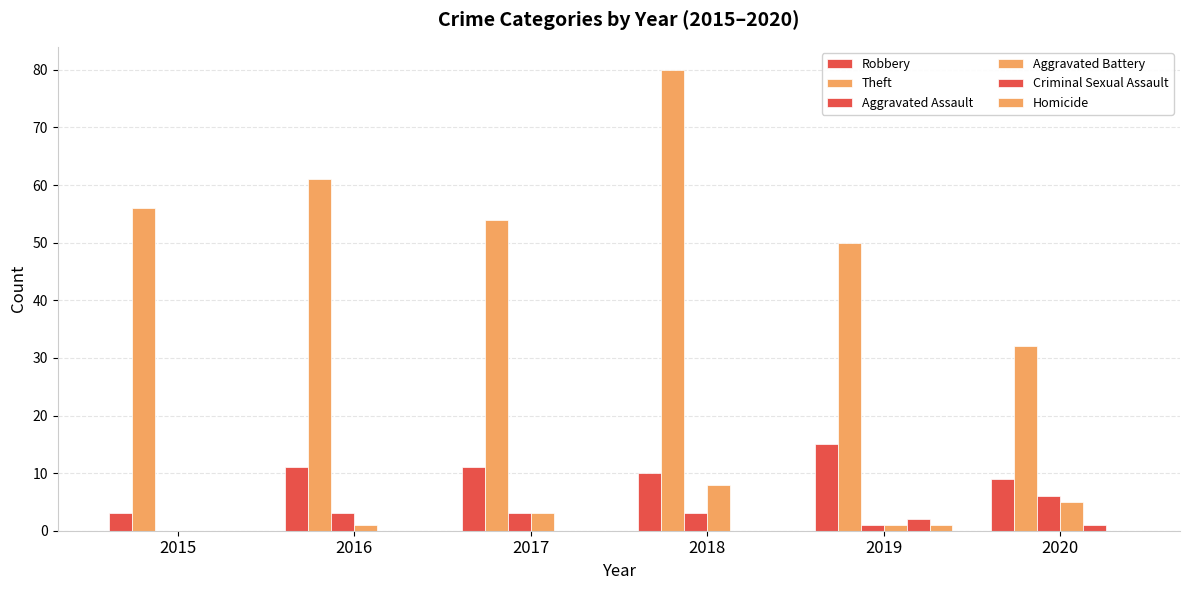

What is the spread (max minus min) of values at 2015?

56